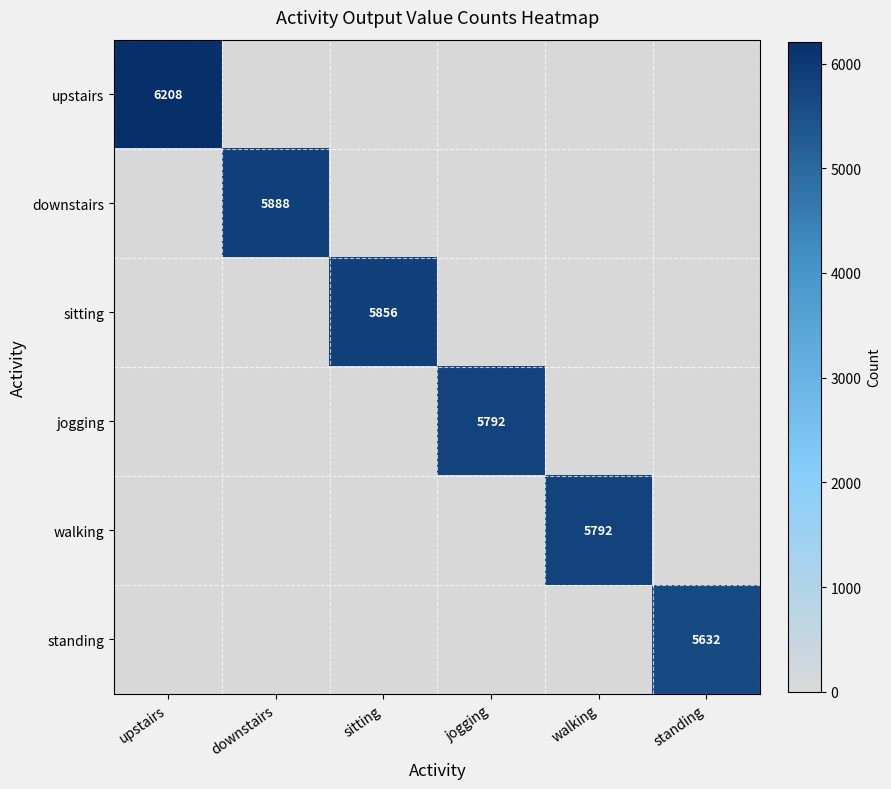

The value of upstairs at upstairs is 6208. True or false?

True